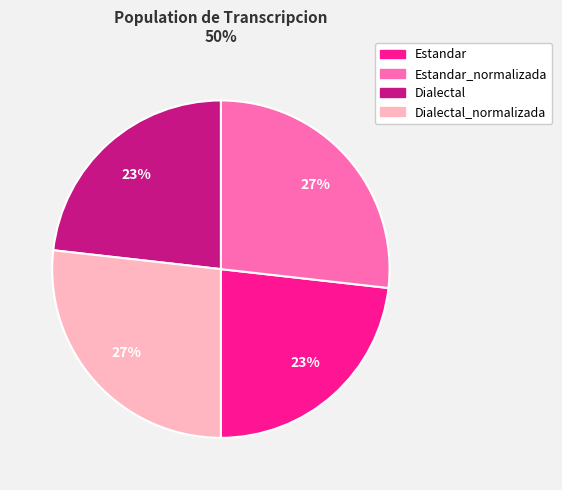

To the nearest percent, what is the difference between the largest and smallest slice percentages?

4%